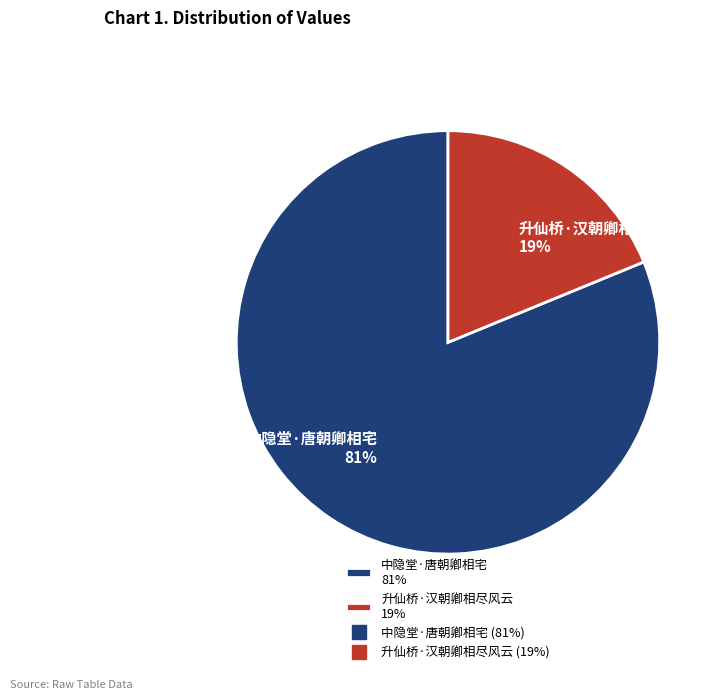

Is 升仙桥·汉朝卿相尽风云 the majority of the pie?

No